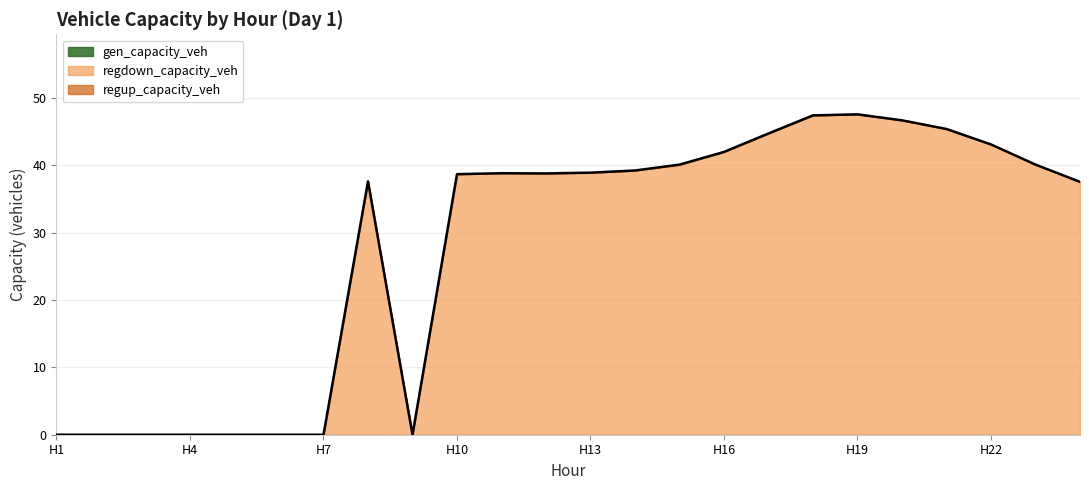

Reading right to left, list all the values displayed in this chart.

gen_capacity_veh: 0.0	0.0	0.0	0.0	0.0	0.0	0.0	0.0	0.0	0.0	0.0	0.0	0.0	0.0	0.0	0.0	0.0	0.0	0.0	0.0	0.0	0.0	0.0	0.0
regup_capacity_veh: 0.0	0.0	0.0	0.0	0.0	0.0	0.0	0.0	0.0	0.0	0.0	0.0	0.0	0.0	0.0	0.0	0.0	0.0	0.0	0.0	0.0	0.0	0.0	0.0
regdown_capacity_veh: 37.5	40.1	43.1	45.4	46.7	47.6	47.4	44.7	42.0	40.1	39.2	38.9	38.8	38.8	38.7	0.0	37.6	0.0	0.0	0.0	0.0	0.0	0.0	0.0